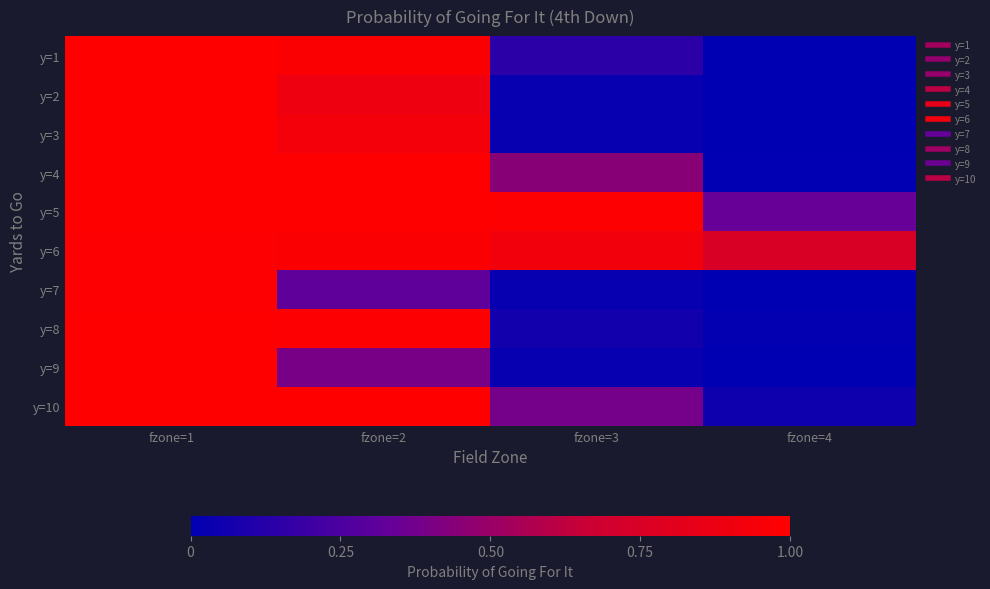

Rank the series at fzone=1 from lowest to highest value.

y=7, y=6, y=9, y=1, y=2, y=3, y=4, y=5, y=8, y=10